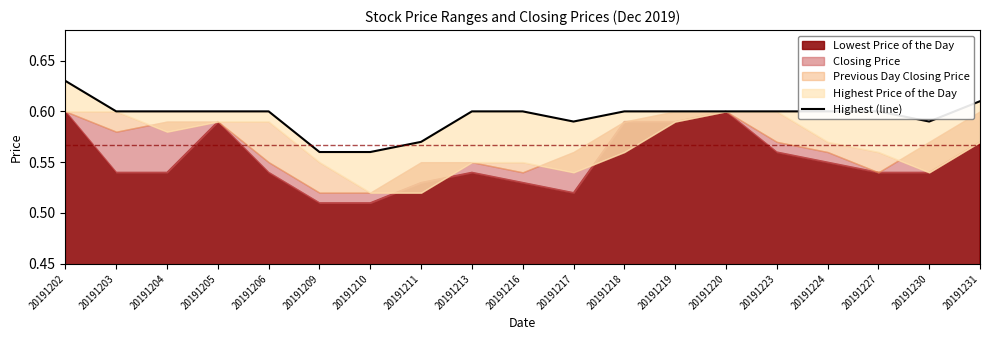

Which category has the highest value across all series?

20191202